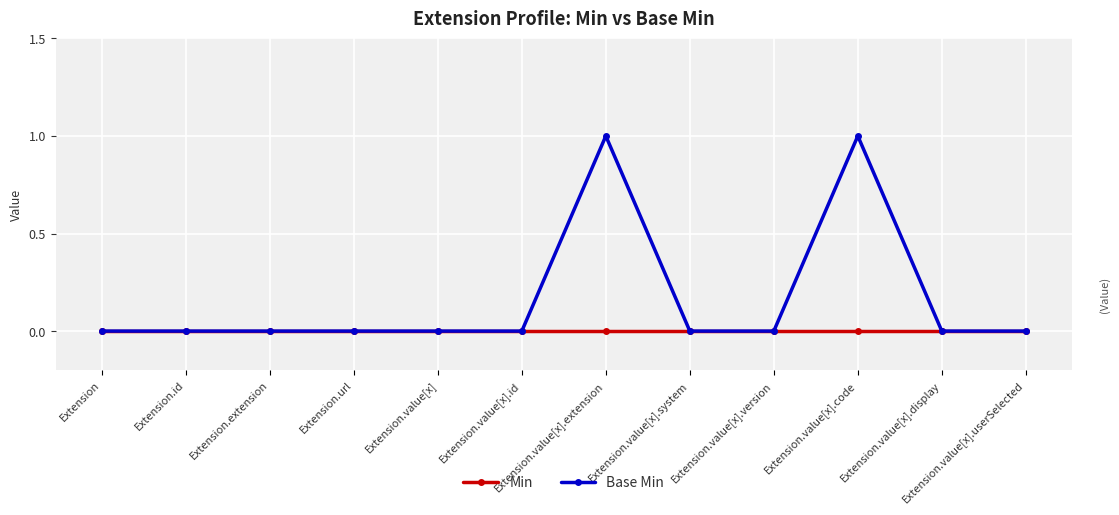

Which series has the widest spread of values?

Base Min